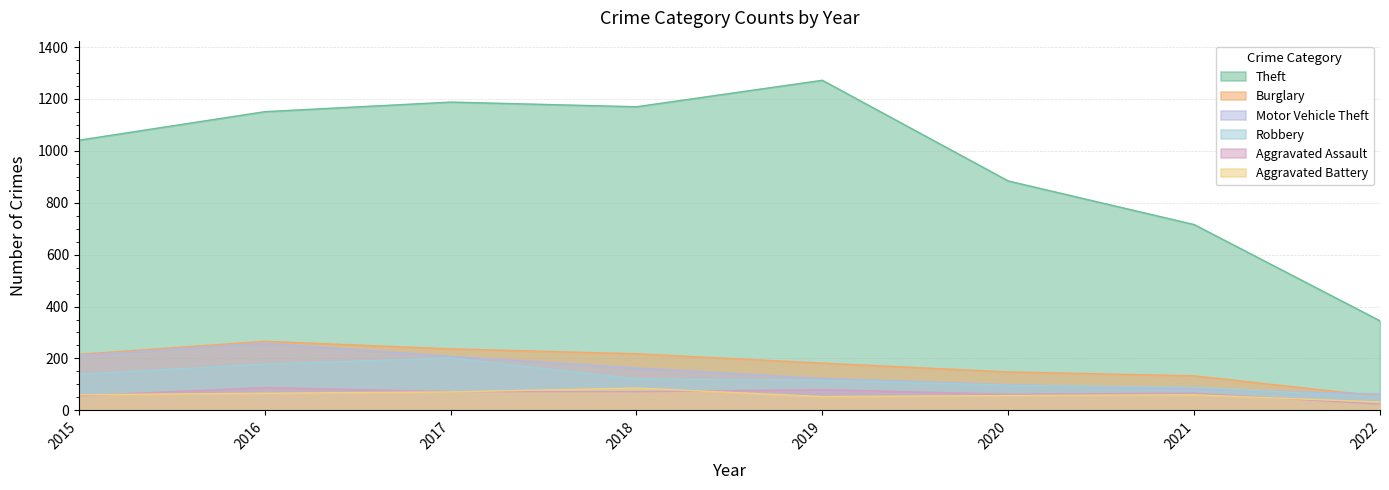

What are all the series names shown in the legend?

Theft, Burglary, Motor Vehicle Theft, Robbery, Aggravated Assault, Aggravated Battery